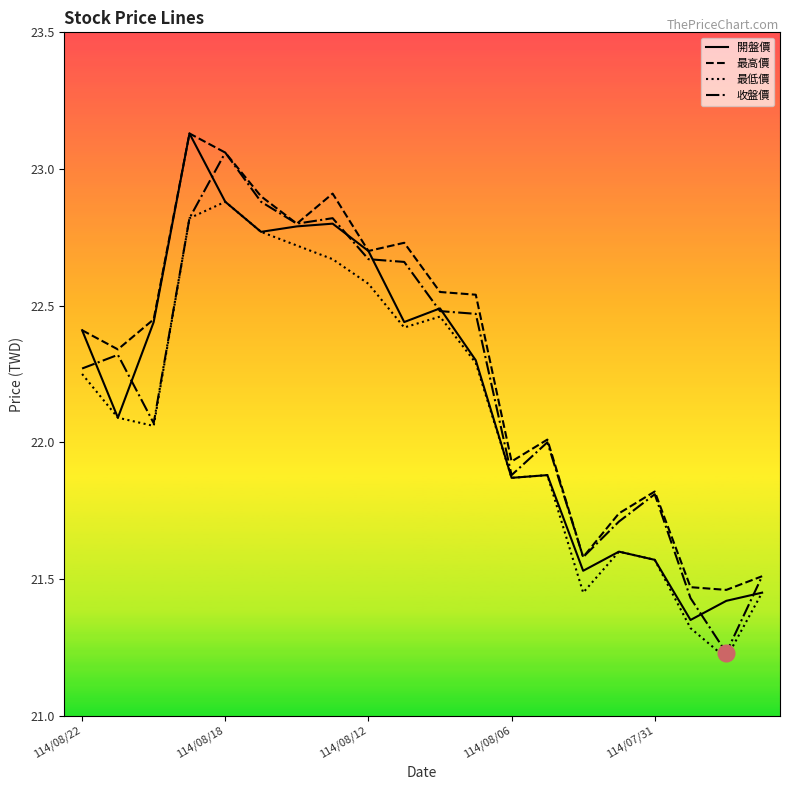

True or false: 最低價 and 最高價 intersect in this chart.

False